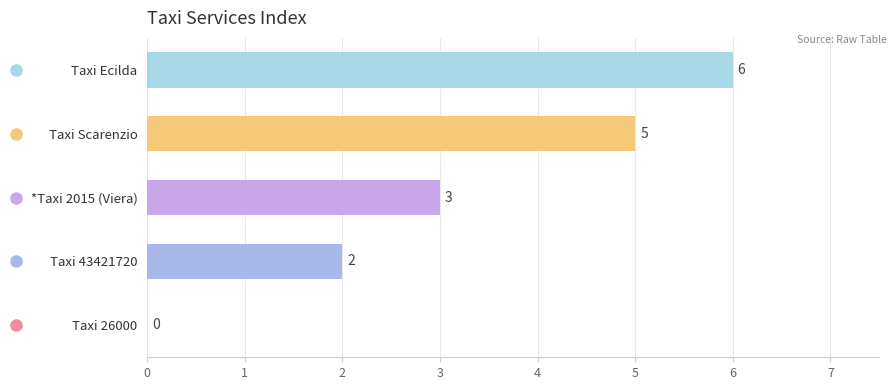

How many values are below 3?

2